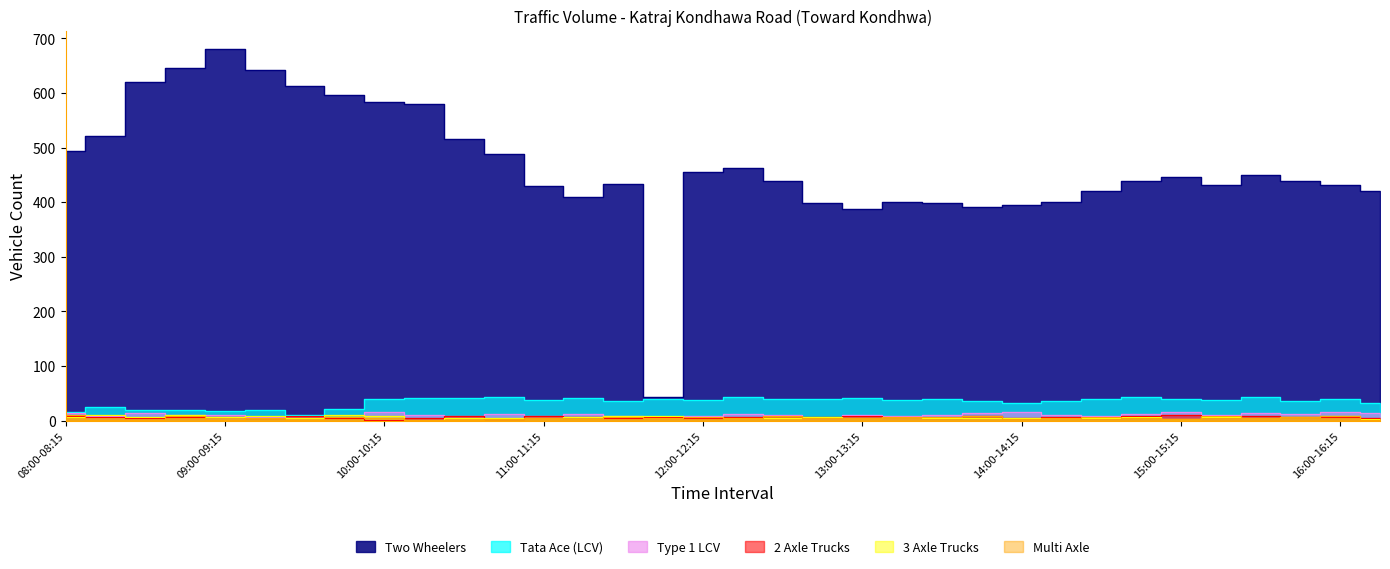

How many interior local peaks does the Type 1 LCV series have?

11